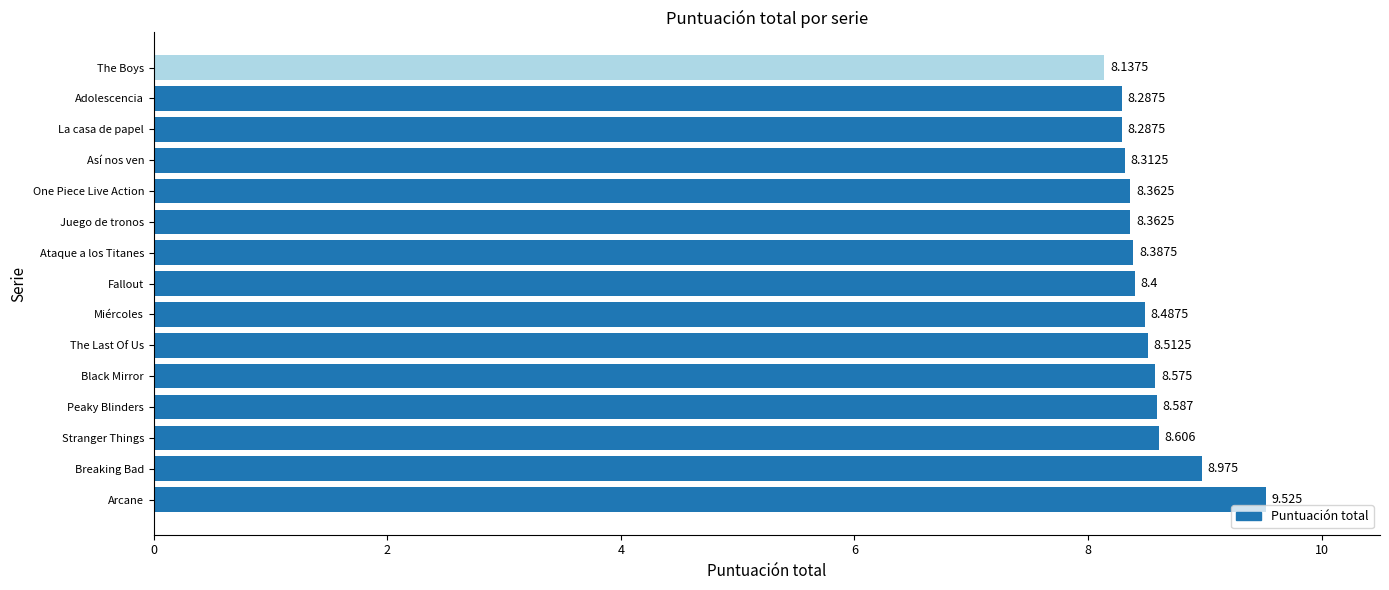

At which label is the value closest to 8?

The Boys